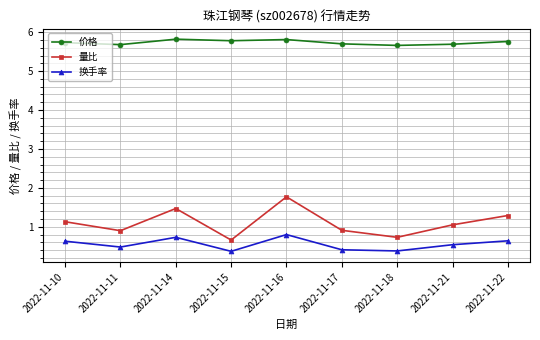

In 价格, how many points are higher than both neighbors (excluding endpoints)?

2